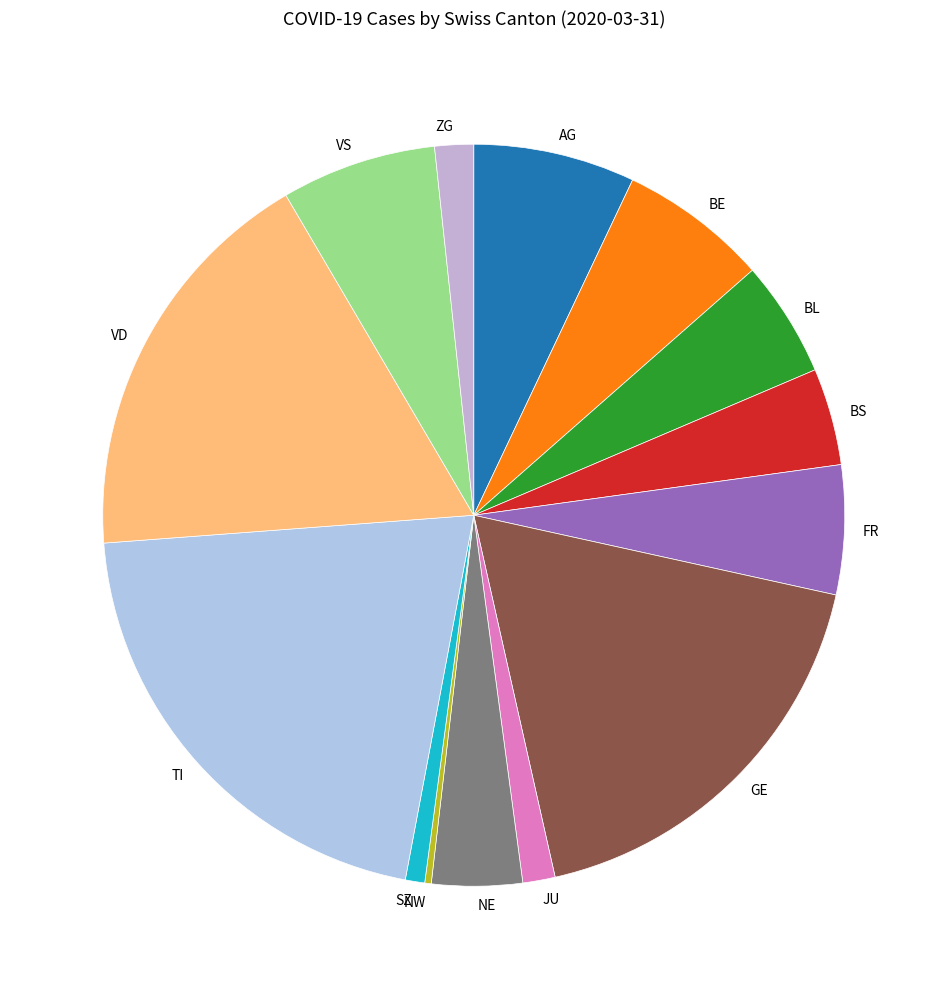

Does any single category account for the majority?

No